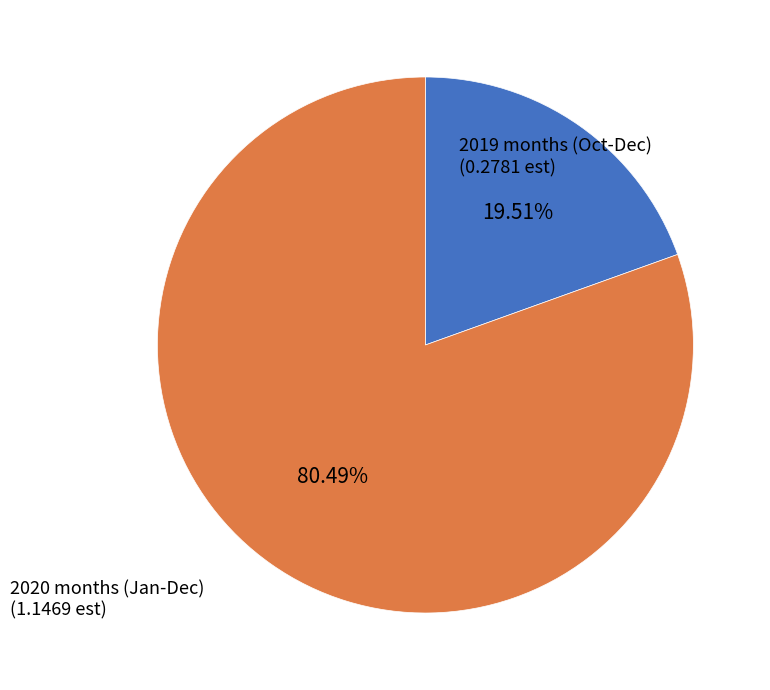

Is there a majority slice in this chart?

Yes